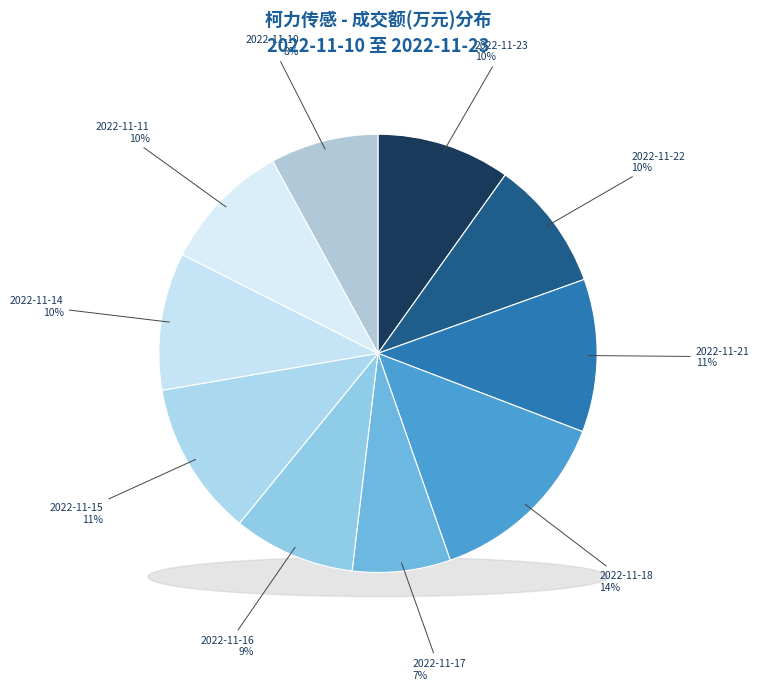

Does any single category account for the majority?

No